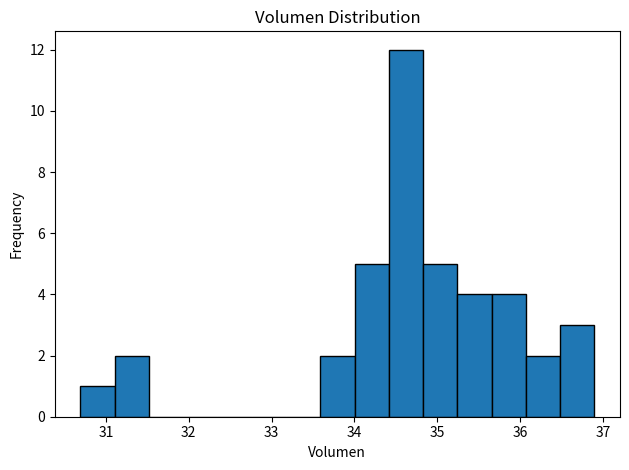

Which range on the x-axis has the tallest bar?

34.4 to 34.8